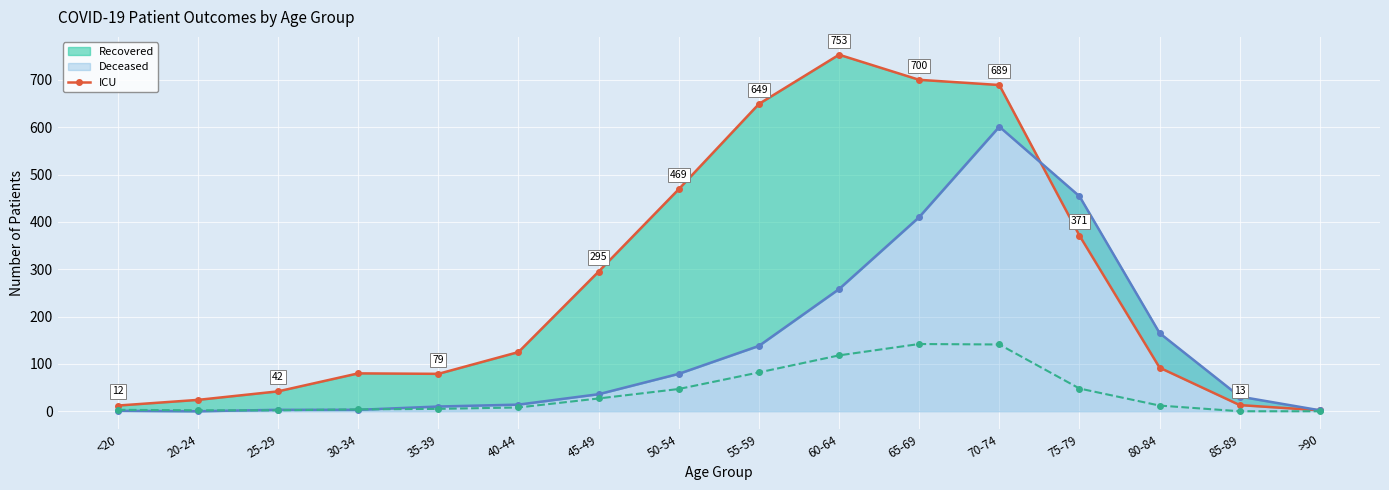

What is the label of the 15th point from the right?

20-24